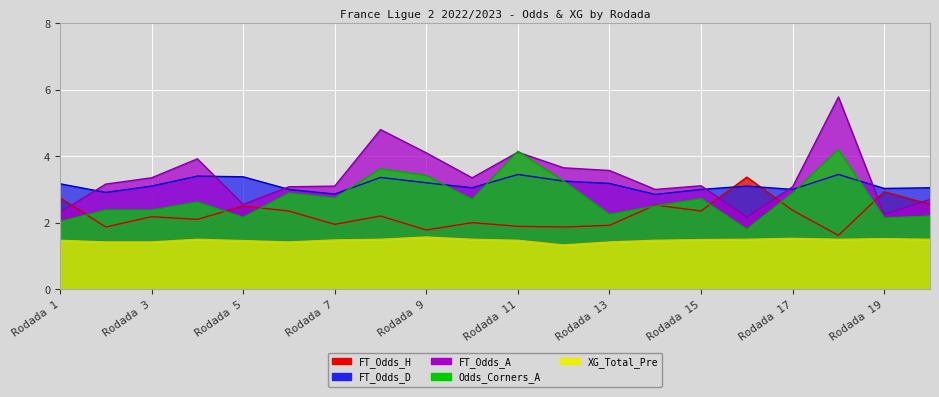

How many times do FT_Odds_A and FT_Odds_H cross each other?

5